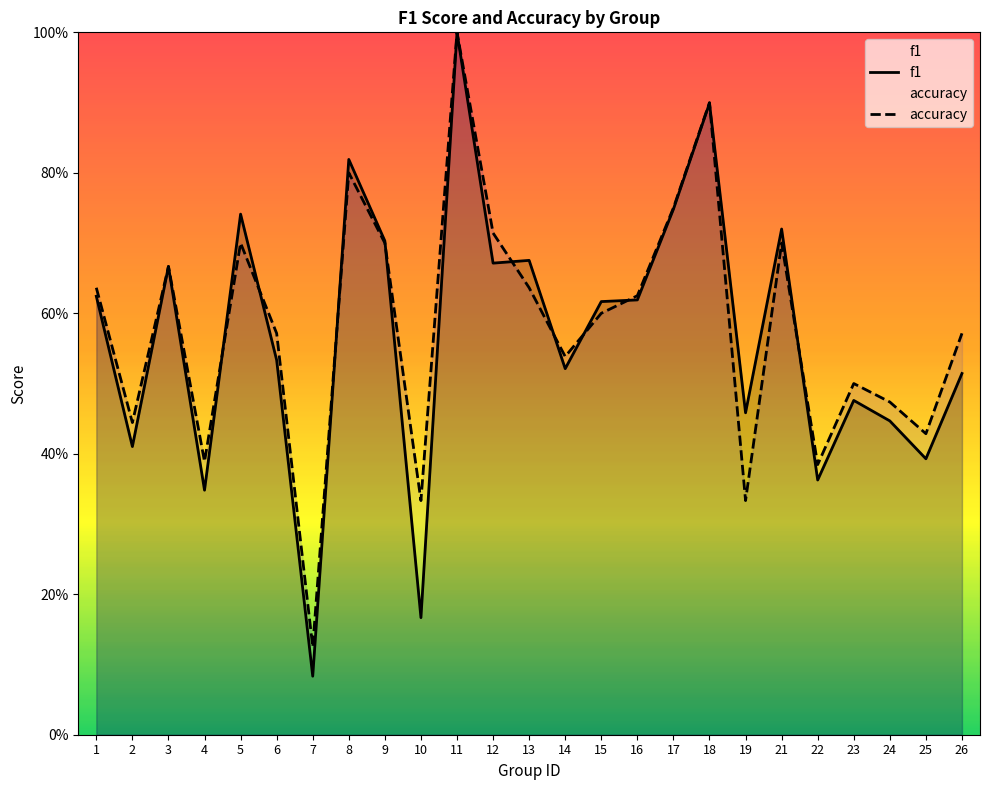

Reading right to left, extract all data points from this chart.

f1: 26=0.5	25=0.4	24=0.4	23=0.5	22=0.4	21=0.7	19=0.5	18=0.9	17=0.7	16=0.6	15=0.6	14=0.5	13=0.7	12=0.7	11=1.0	10=0.2	9=0.7	8=0.8	7=0.1	6=0.5	5=0.7	4=0.3	3=0.7	2=0.4	1=0.6
accuracy: 26=0.6	25=0.4	24=0.5	23=0.5	22=0.4	21=0.7	19=0.3	18=0.9	17=0.8	16=0.6	15=0.6	14=0.5	13=0.6	12=0.7	11=1.0	10=0.3	9=0.7	8=0.8	7=0.1	6=0.6	5=0.7	4=0.4	3=0.7	2=0.4	1=0.6